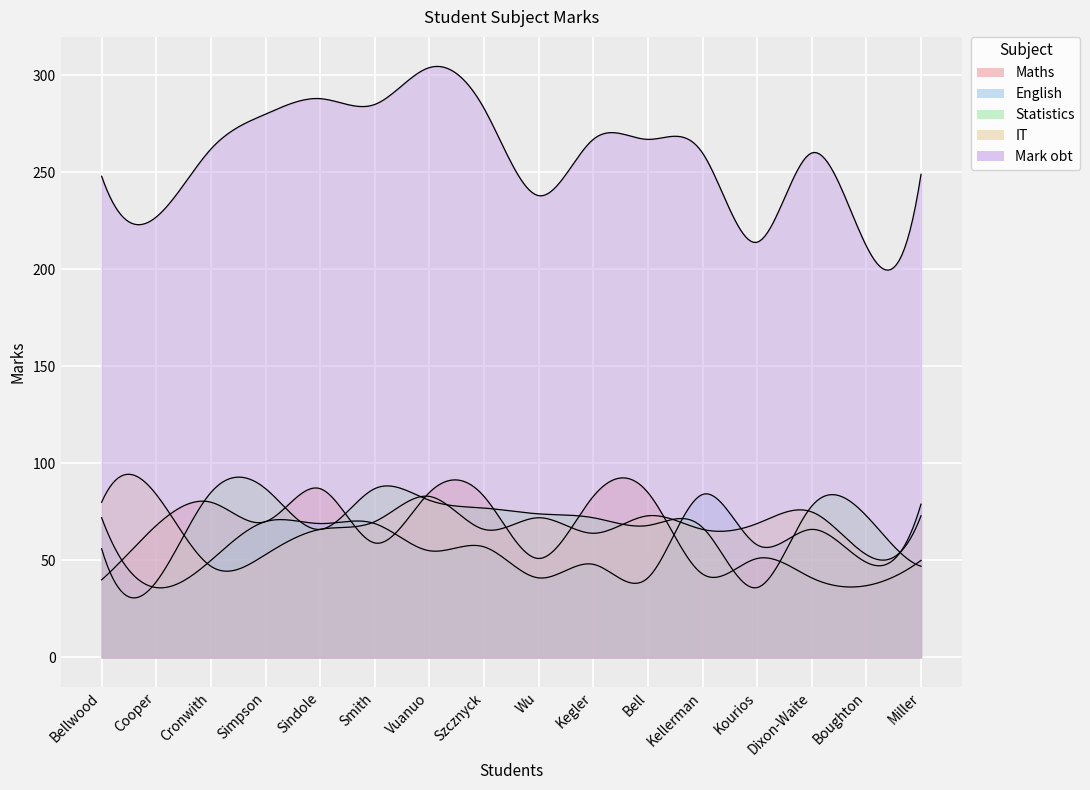

Between which two adjacent categories do English and Statistics first intersect?

Bellwood and Cooper